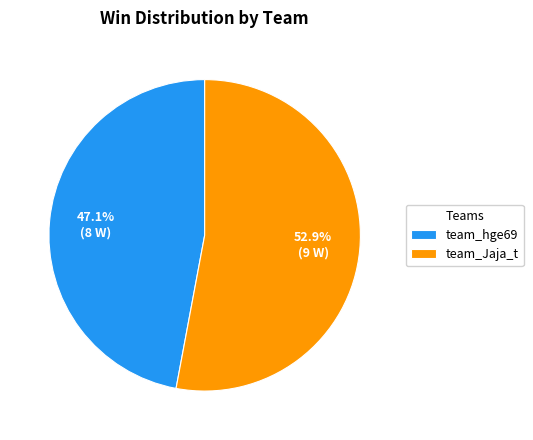

Is it true that team_Jaja_t is 45% of the pie?

False